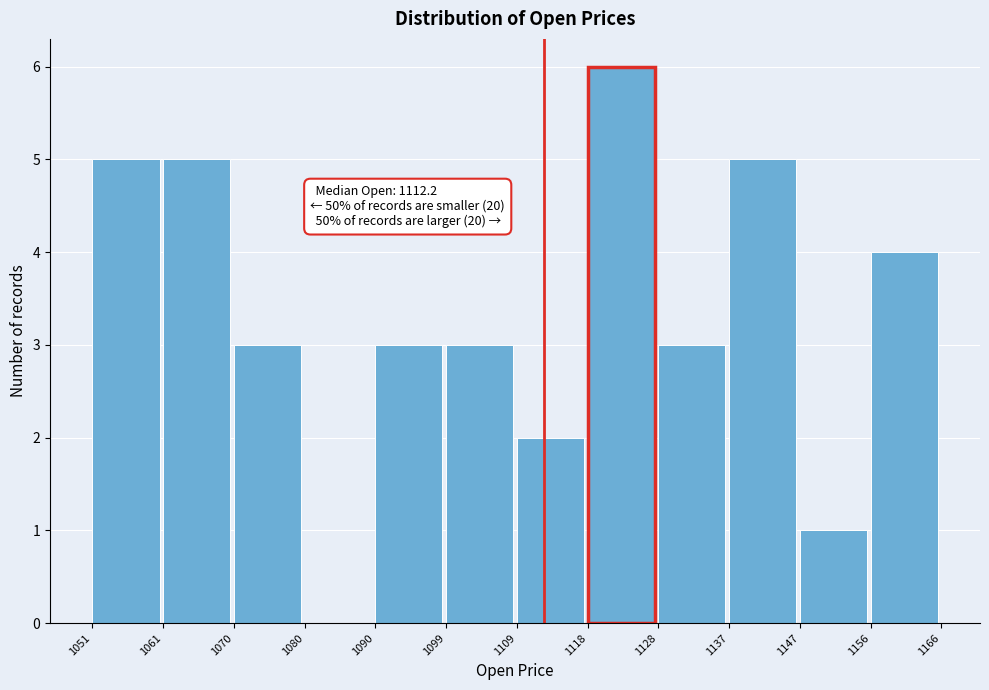

Over which range of the x-axis is the bar tallest?

1118 to 1128